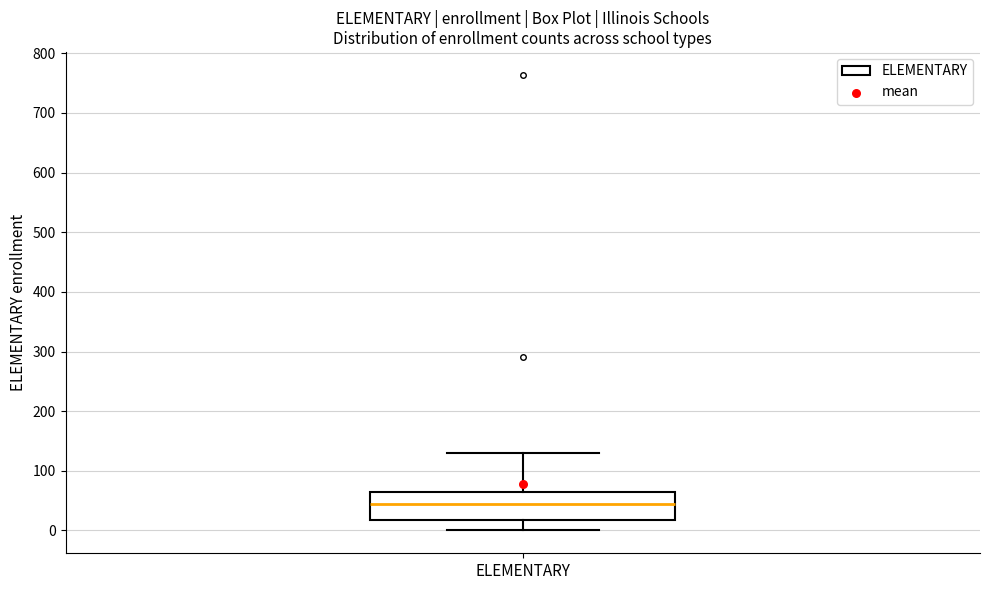

Transcribe this box plot: give where the median line is, the range the box spans, and where the two whiskers end, as read against the y-axis. The values are not printed on the chart, so give them approximately, as read against the axis.

median 40, box 20 to 70, whiskers 0 to 130